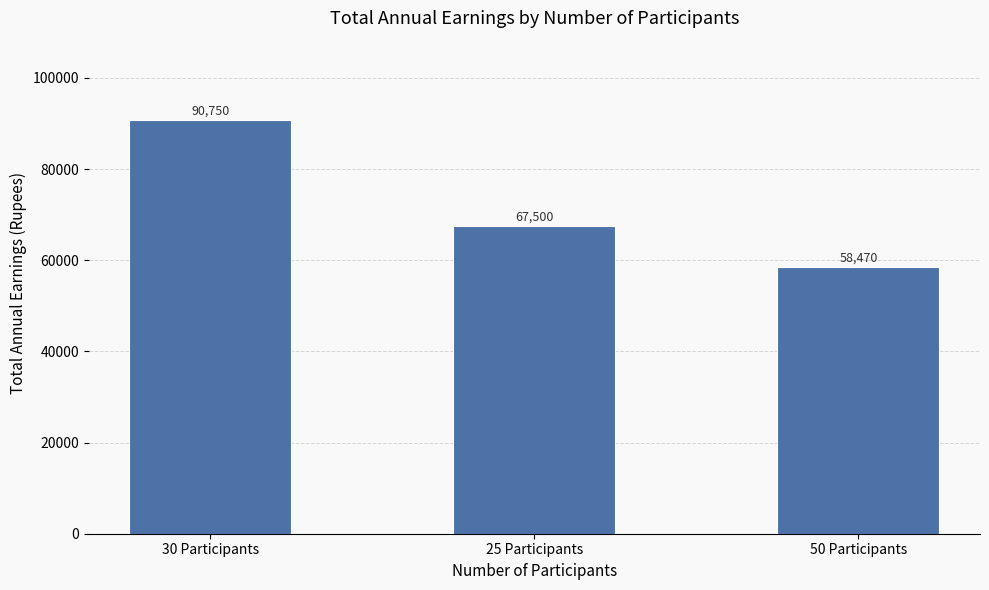

Is it true that the value at 50 Participants is 58470?

True